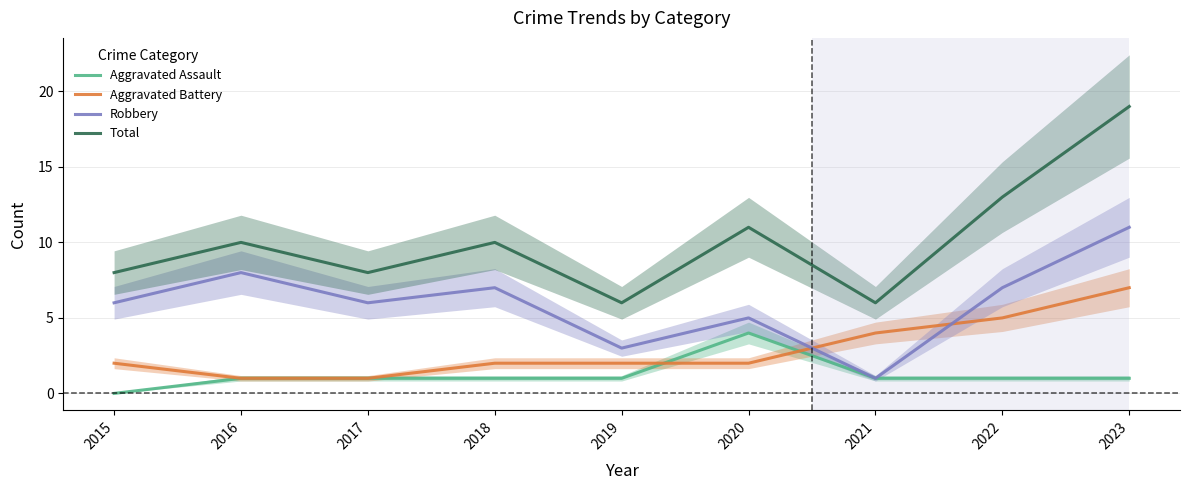

How many lines are shown in the chart?

4